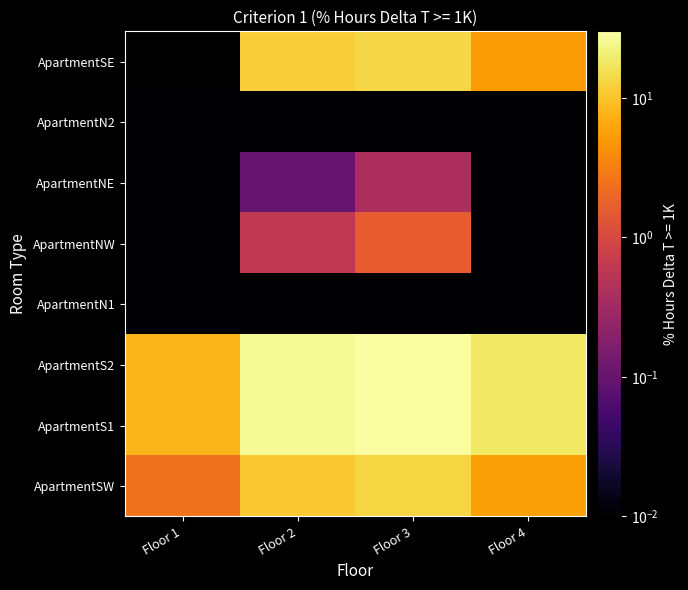

Is the value of ApartmentNW at Floor 3 greater than the value of ApartmentS1 at Floor 3?

No